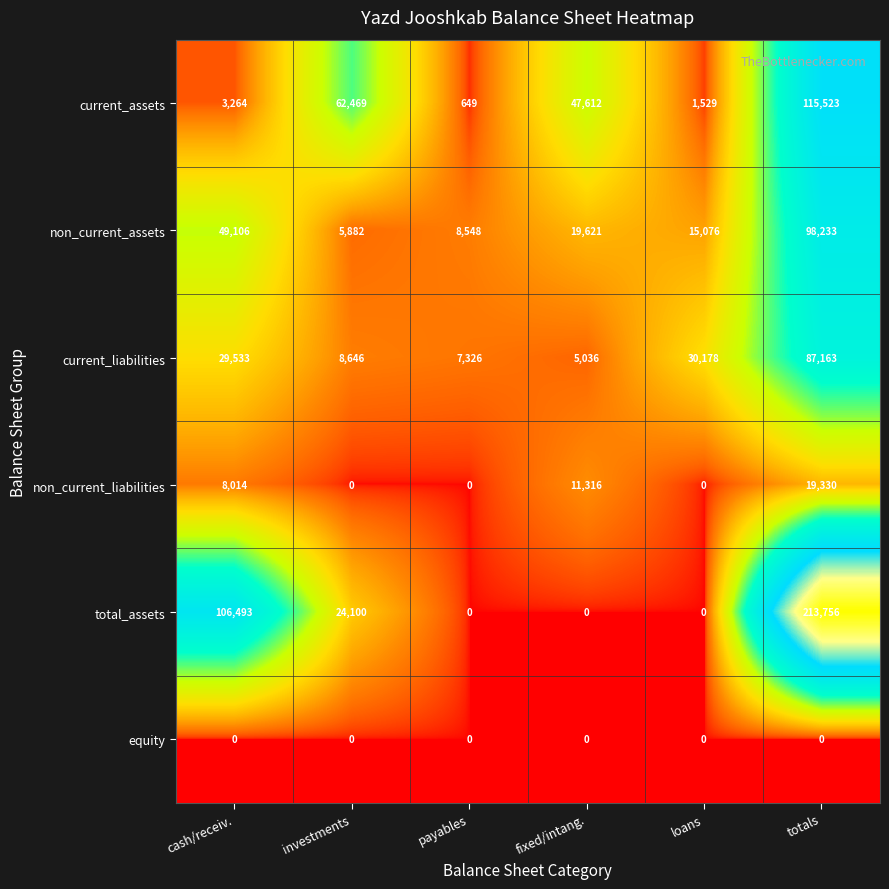

What is the total value across all series at investments?

101097